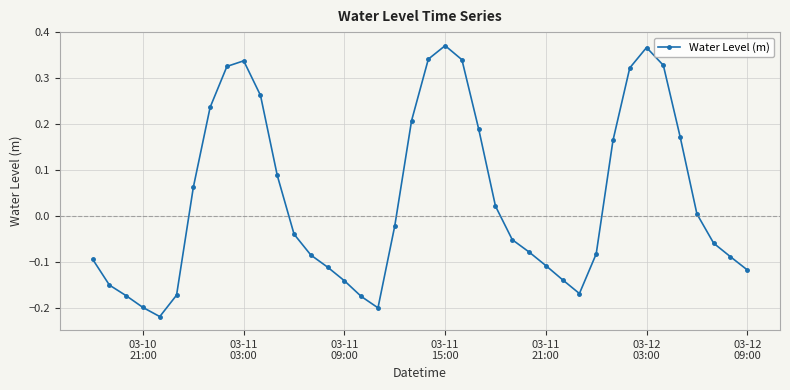

What is the sum of all values?

1.5